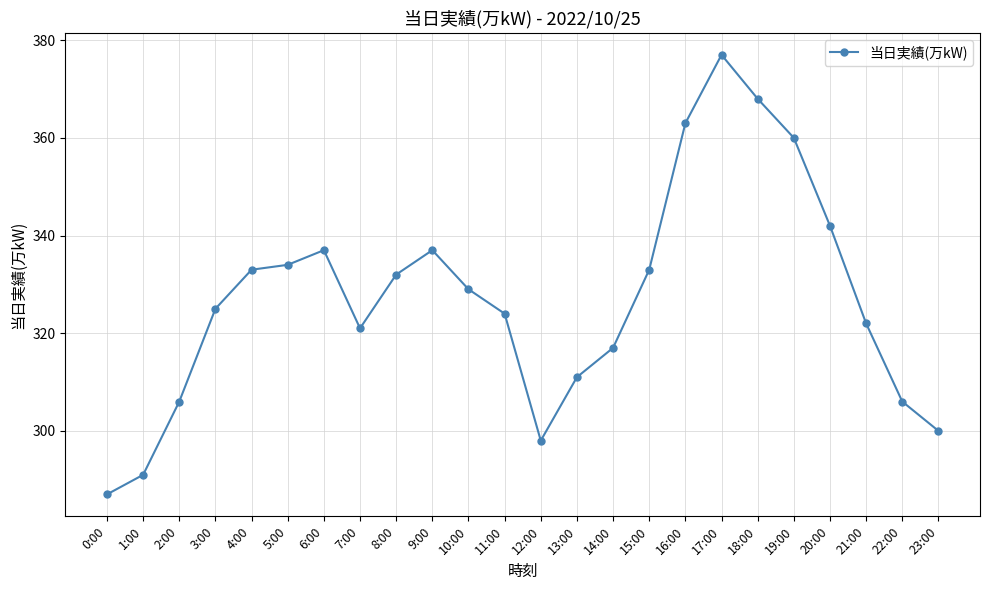

How many lines are shown in the chart?

1